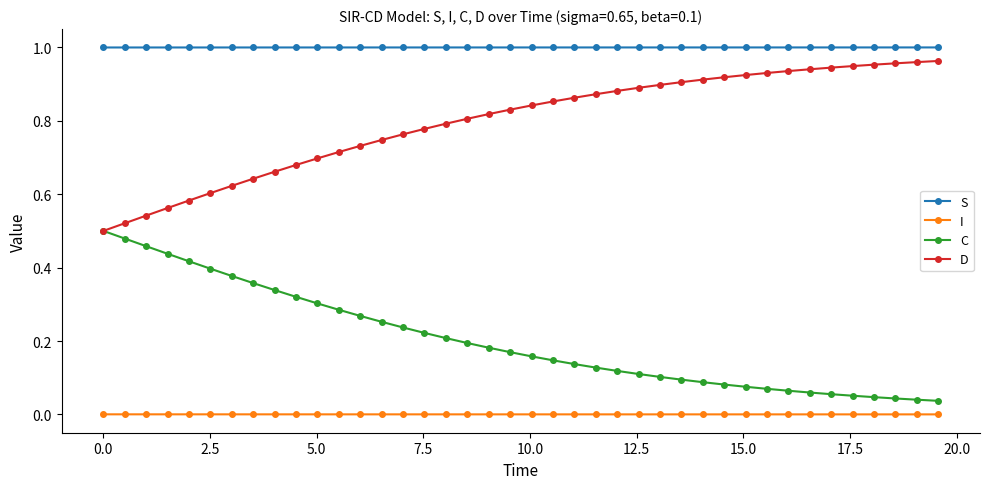

True or false: C and S cross at least once.

False